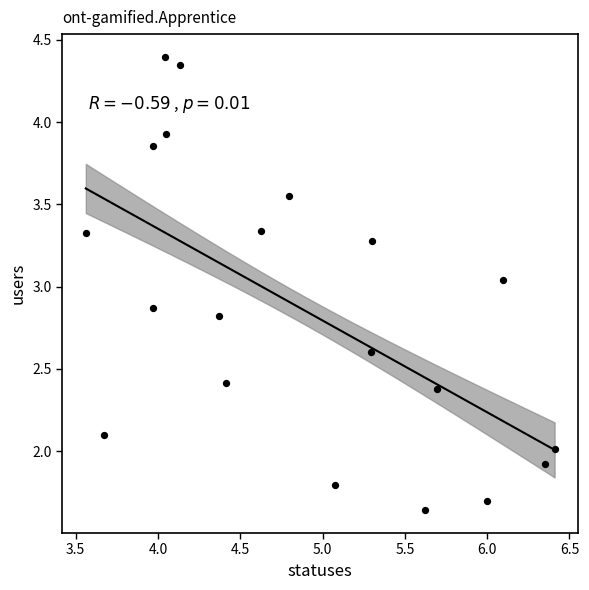

What is the range of Y values (max minus min)?

2.8